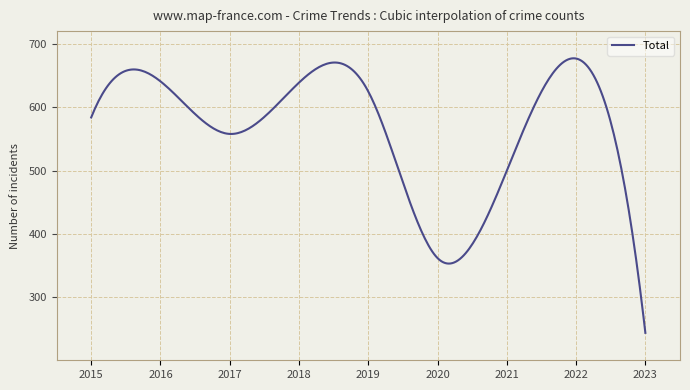

What is the minimum value shown in the chart?

244.0